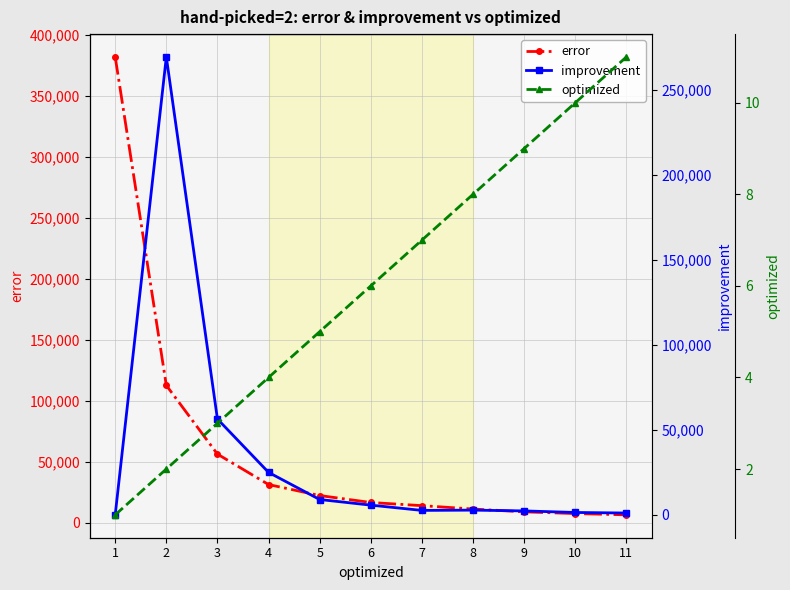

After their last crossing, which series has the higher values: improvement or optimized?

improvement